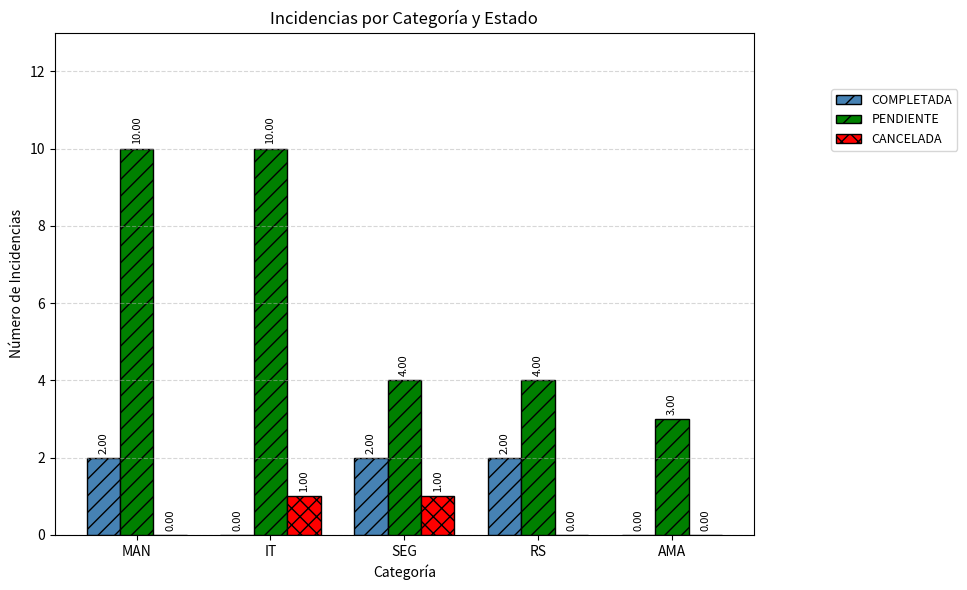

Which series changed the most between SEG and RS?

CANCELADA